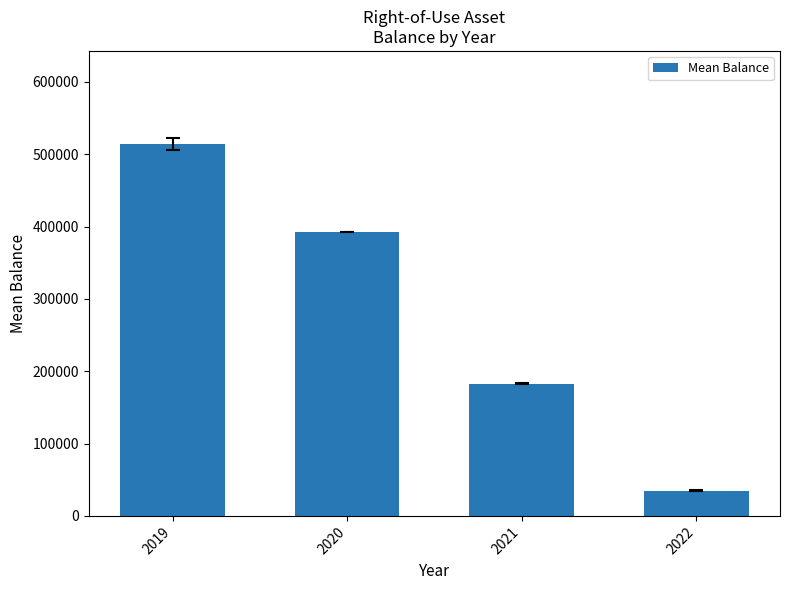

Read the value at 2022.

34879.0